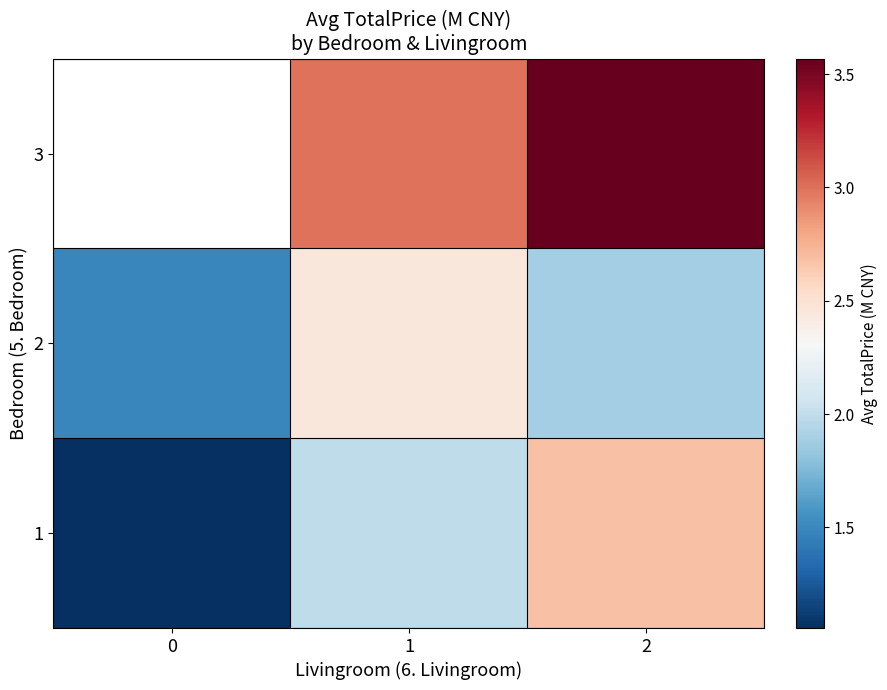

Which label corresponds to the largest value in the chart?

2